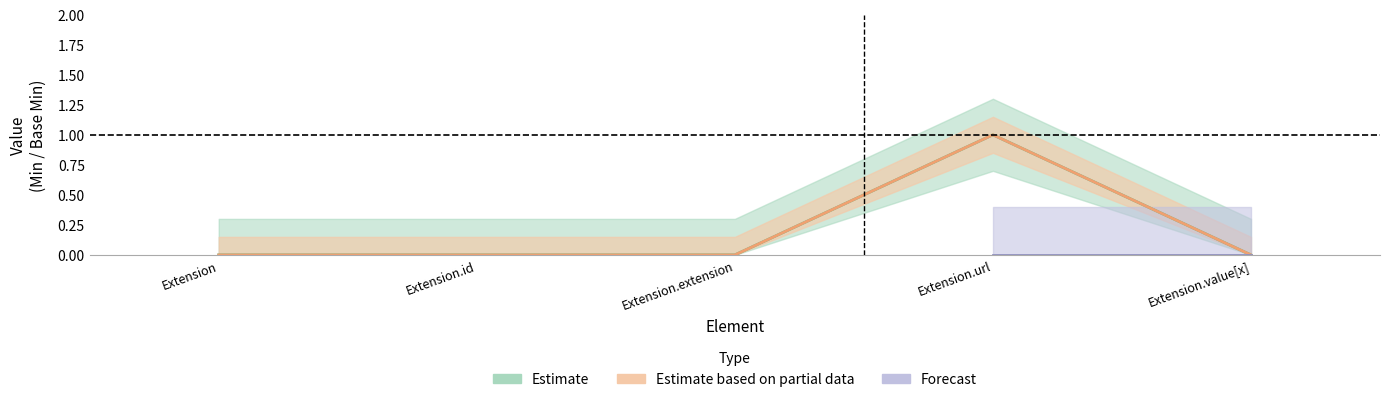

Is this an area chart (filled region under the line)?

No